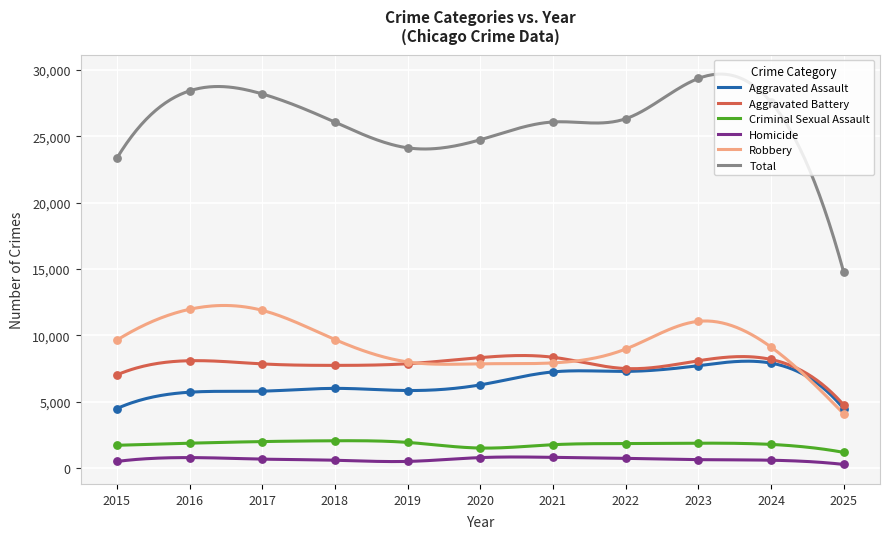

Is the value of Total at 2016 greater than the value of Criminal Sexual Assault at 2018?

Yes